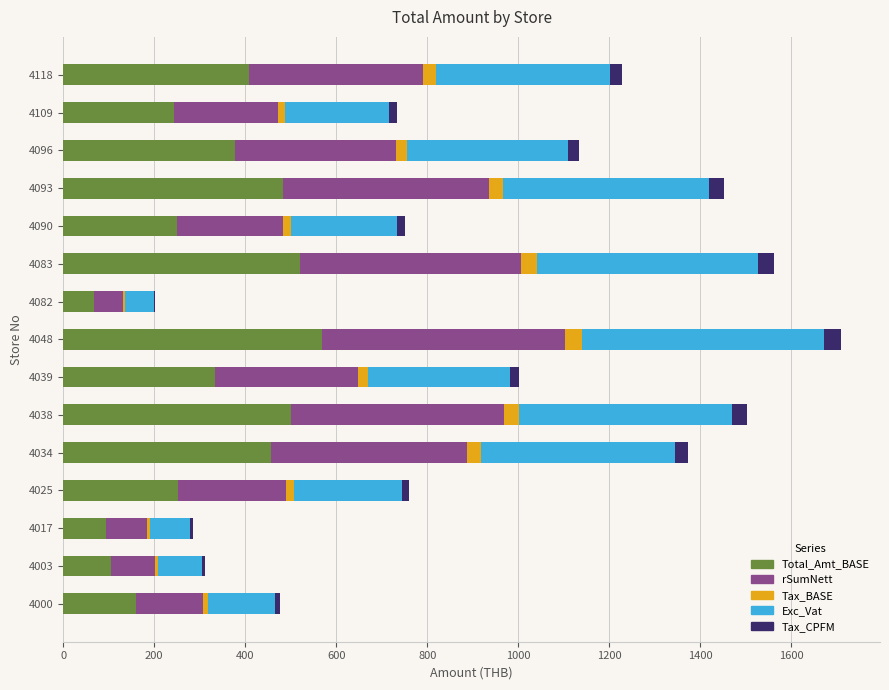

What is the maximum value for Total_Amt_BASE?

569.8